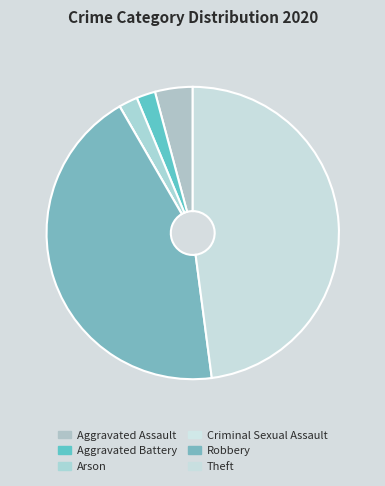

What percentage is the Aggravated Battery slice, to the nearest percent?

2%